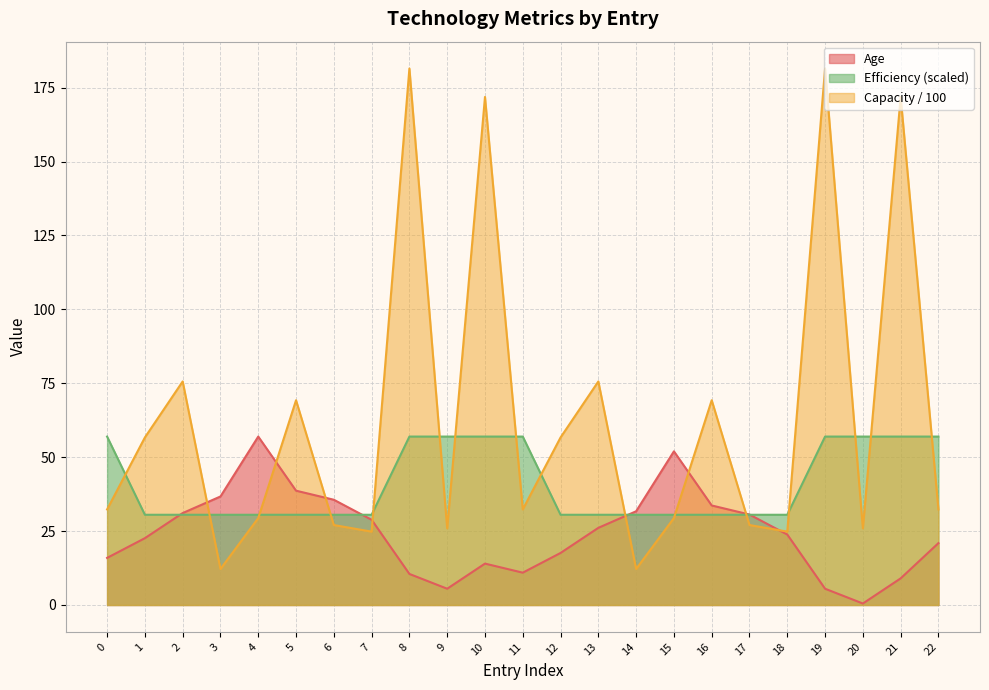

At which category is the sum across all series the highest?

8